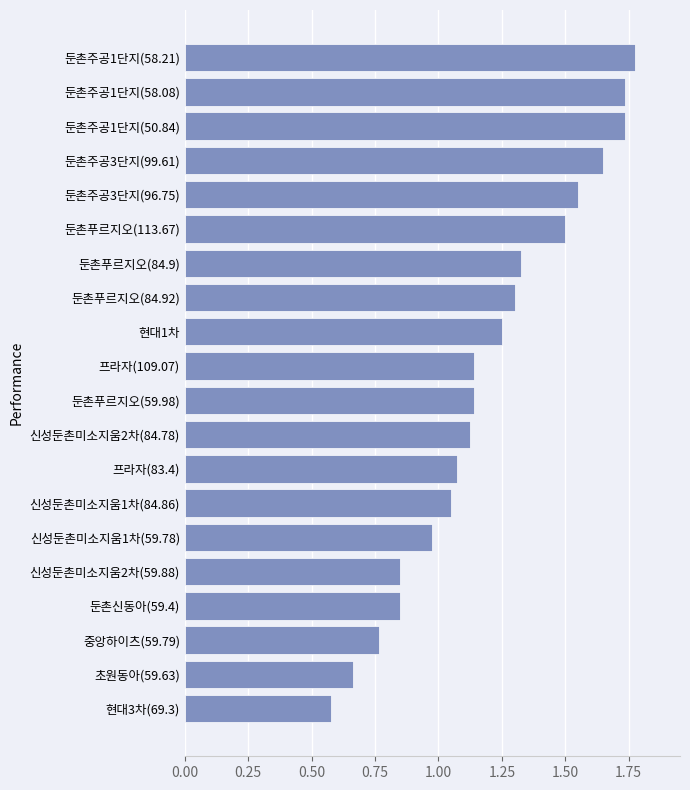

At which category does the chart reach its minimum across all series?

현대3차(69.3)